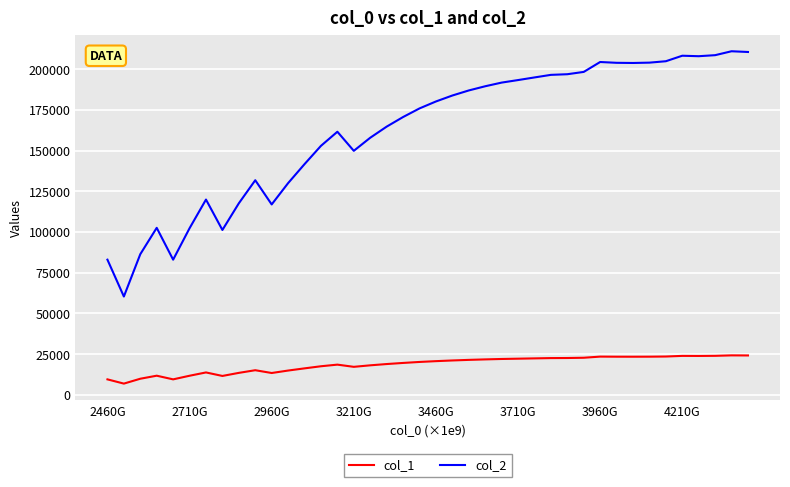

Which series has the widest spread of values?

col_2